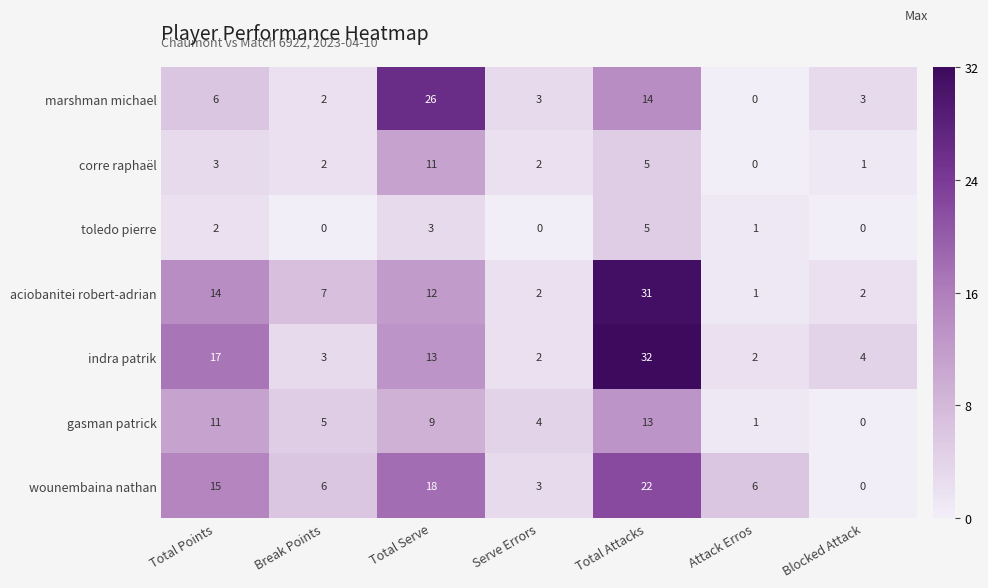

Is it true that indra patrik equals 45 at Total Attacks?

False